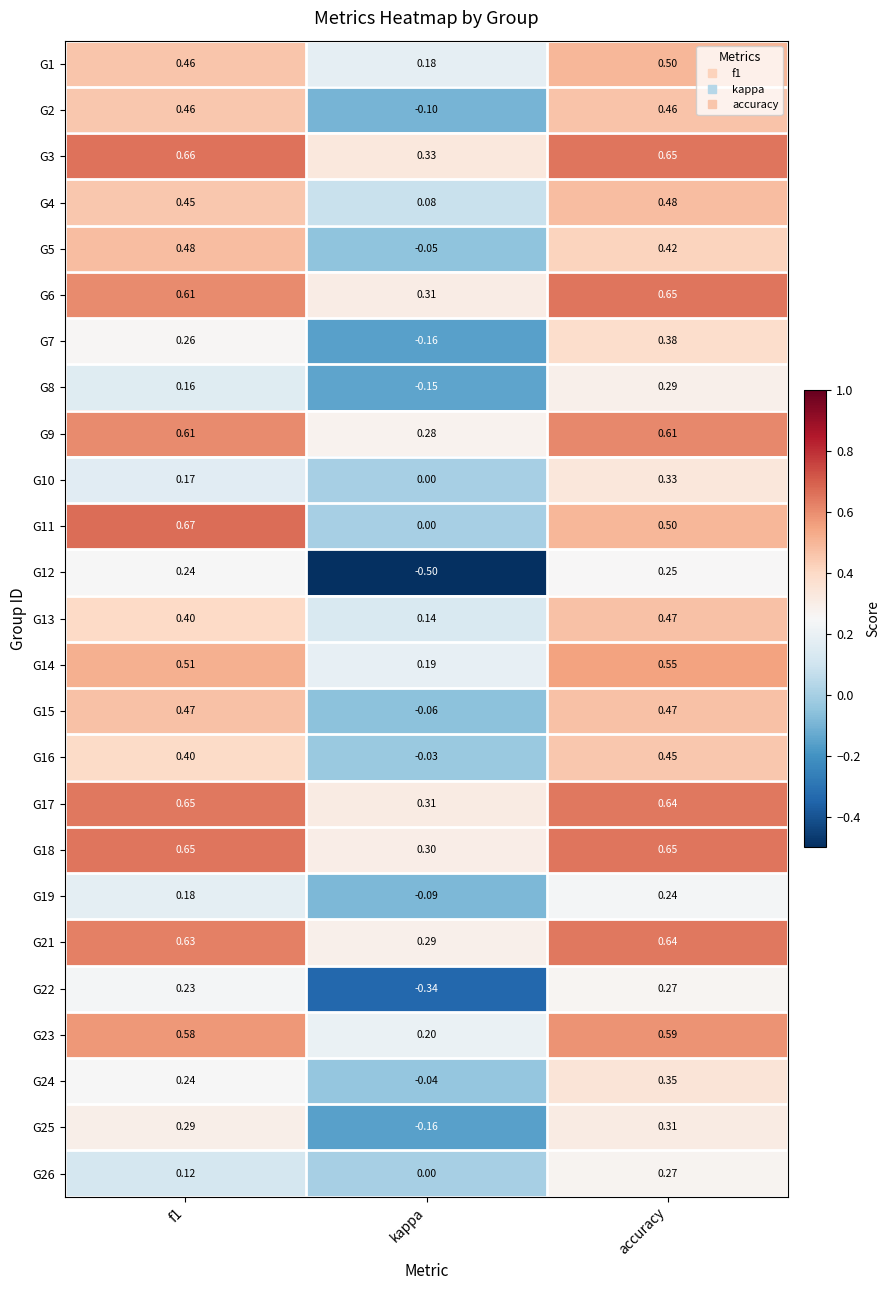

At which category is the sum across all series the highest?

accuracy